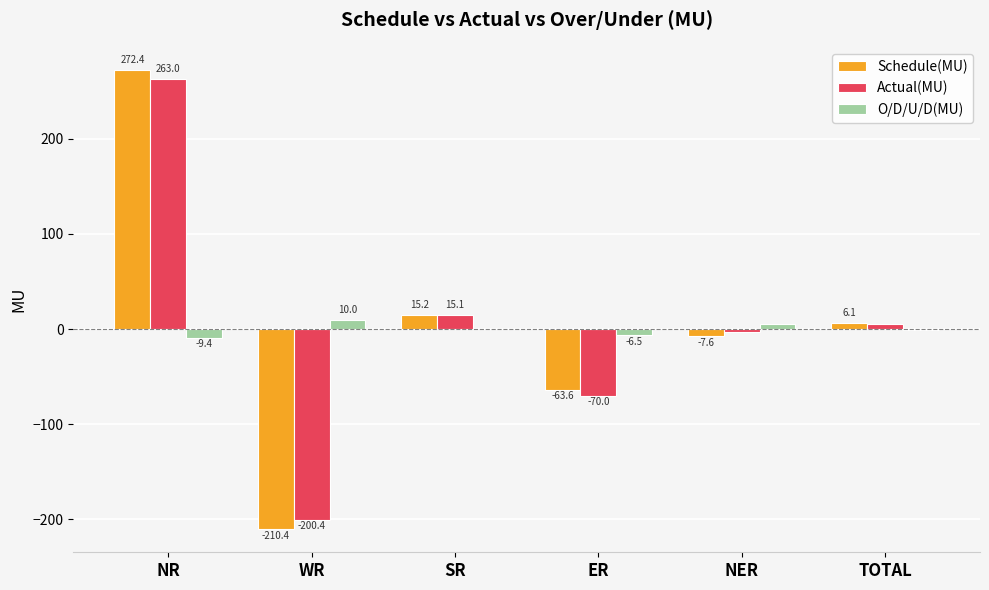

What is the maximum value for Schedule(MU)?

272.4